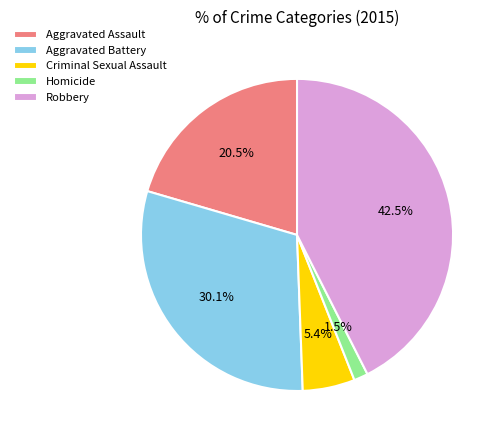

Approximately how many times larger is the value at Aggravated Assault compared to Aggravated Battery?

0.7